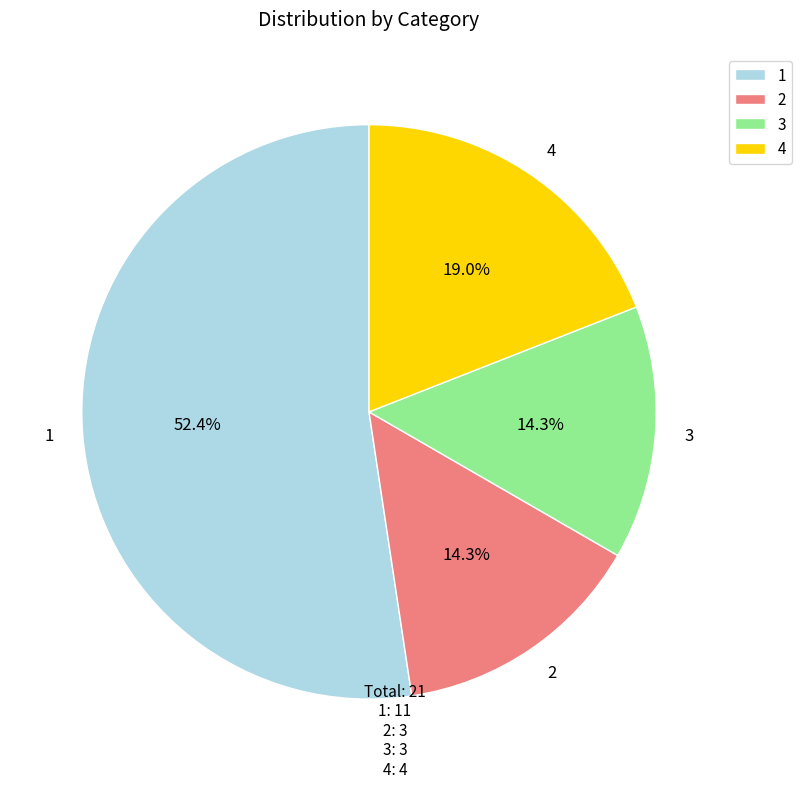

Does 1 represent more than half of the total?

Yes